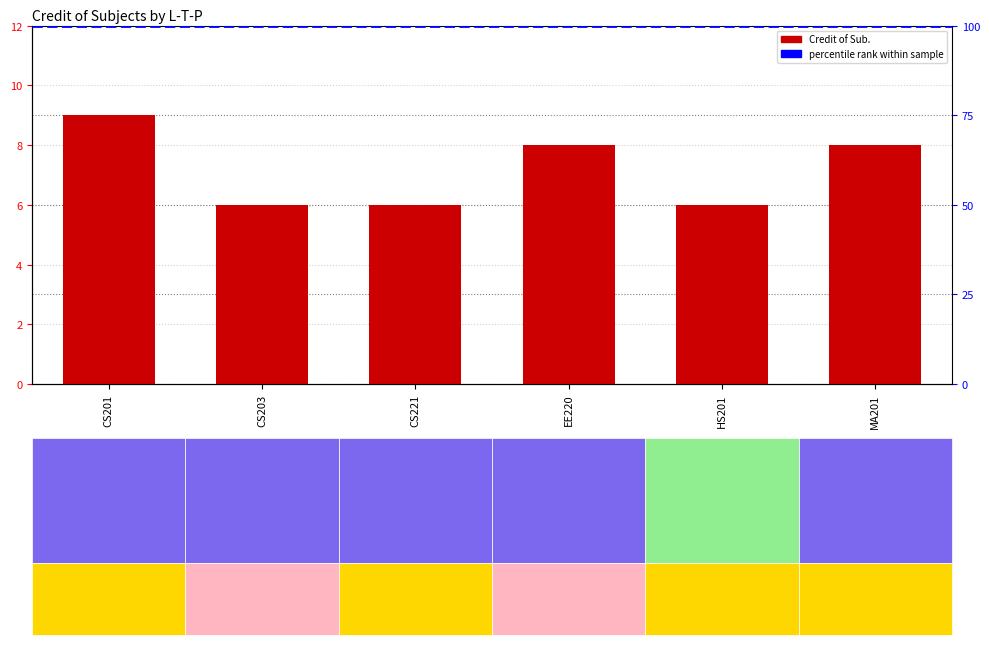

What is the label of the 5th bar from the right?

CS203